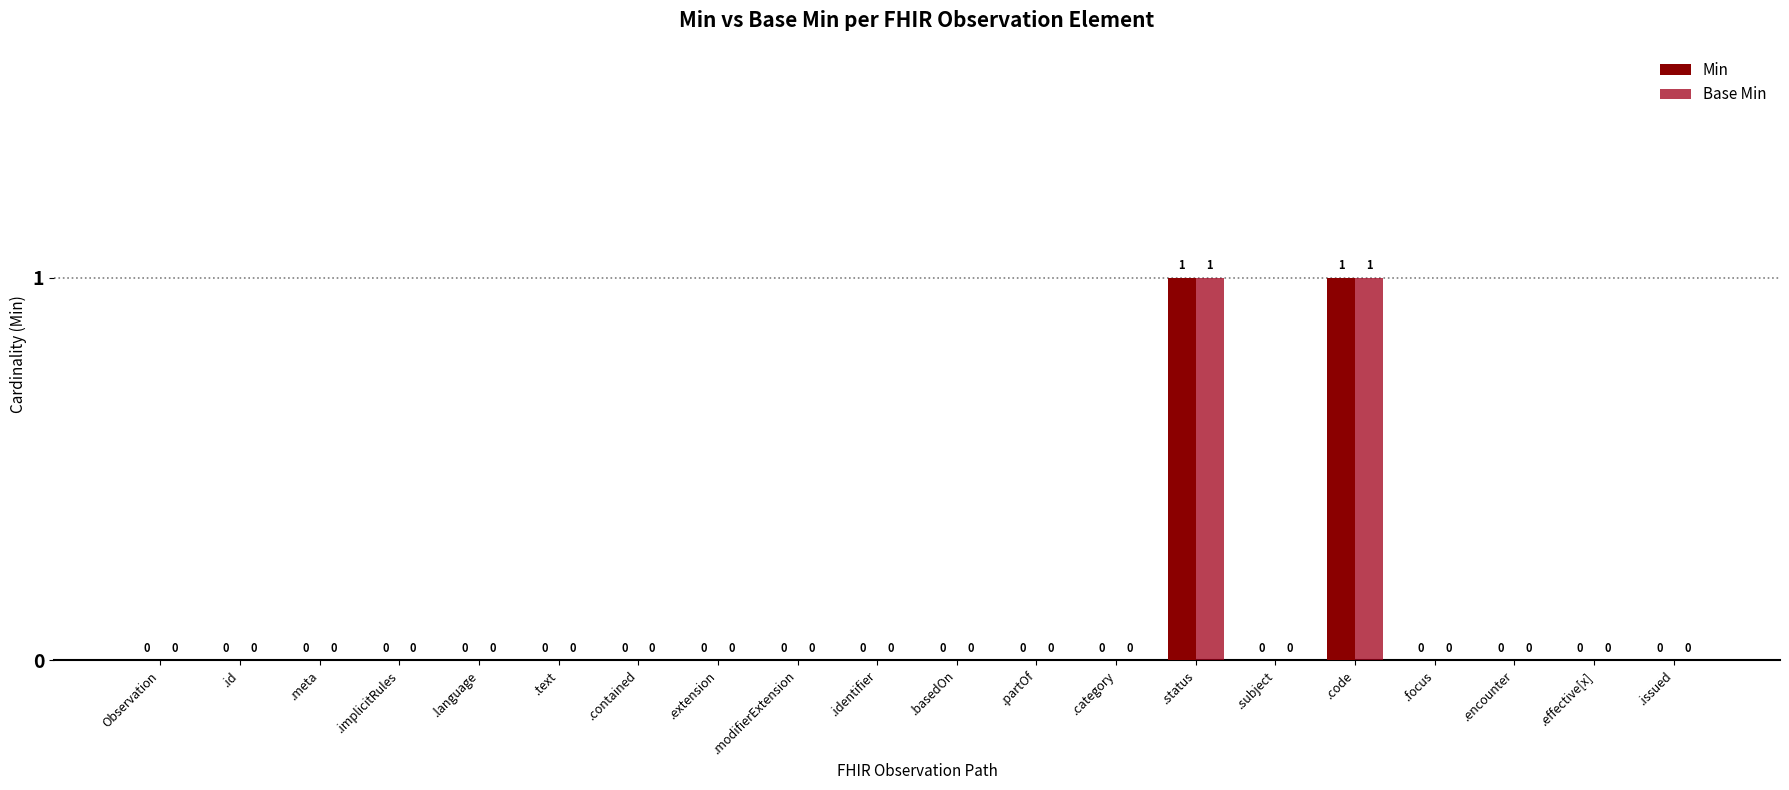

What is the maximum value for Min?

1